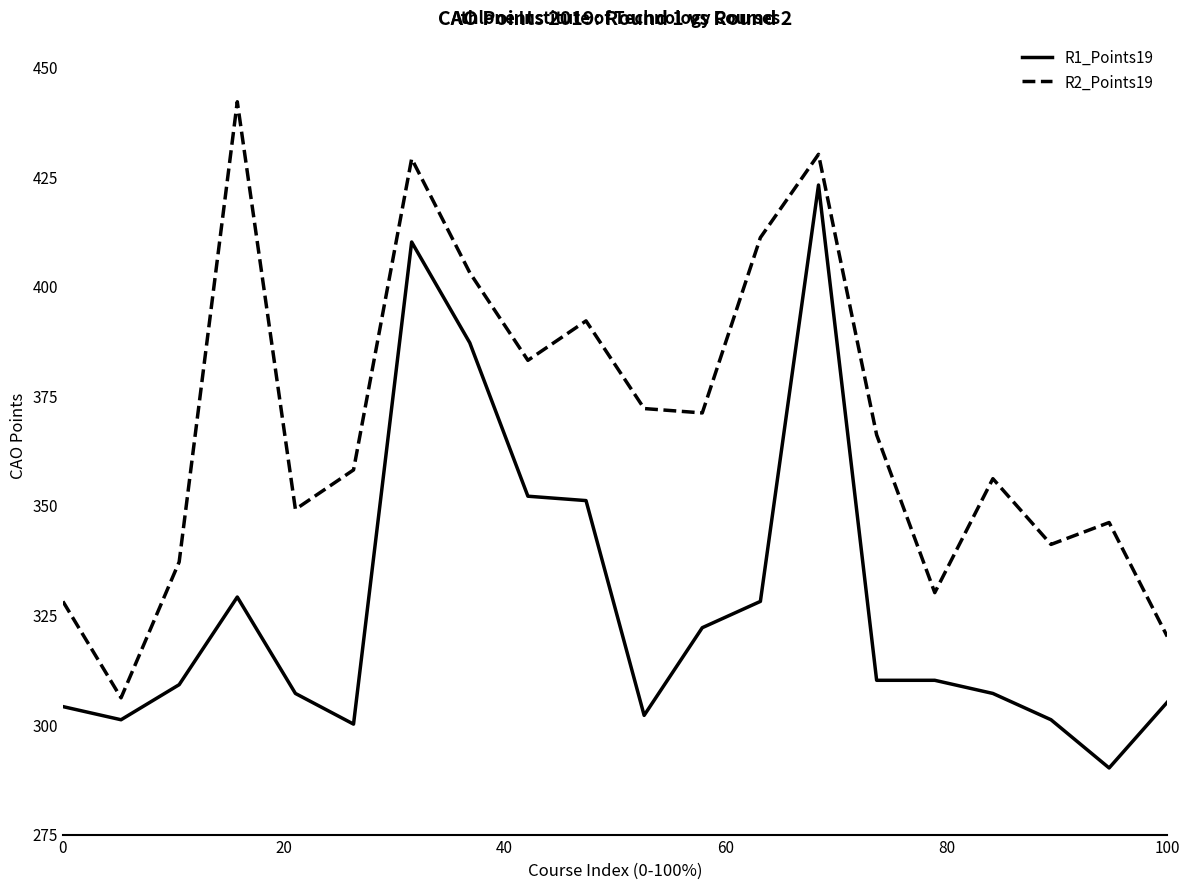

What is the smallest value displayed?

290